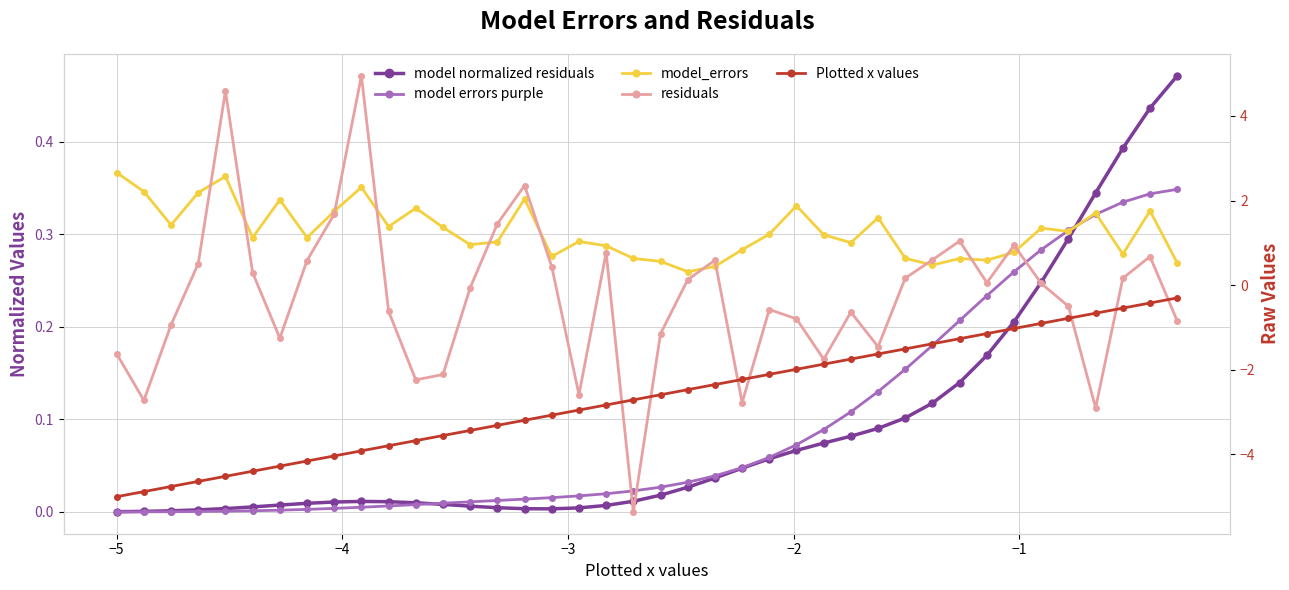

Reading left to right, transcribe all the data shown in this chart.

model normalized residuals: 0.0	0.0	0.0	0.0	0.0	0.0	0.0	0.0	0.0	0.0	0.0	0.0	0.0	0.0	0.0	0.0	0.0	0.0	0.0	0.0	0.0	0.0	0.0	0.0	0.1	0.1	0.1	0.1	0.1	0.1	0.1	0.1	0.2	0.2	0.2	0.3	0.3	0.4	0.4	0.5
model errors purple: 0.0	0.0	0.0	0.0	0.0	0.0	0.0	0.0	0.0	0.0	0.0	0.0	0.0	0.0	0.0	0.0	0.0	0.0	0.0	0.0	0.0	0.0	0.0	0.0	0.1	0.1	0.1	0.1	0.1	0.2	0.2	0.2	0.2	0.3	0.3	0.3	0.3	0.3	0.3	0.3
model_errors: 2.7	2.2	1.4	2.2	2.6	1.1	2.0	1.1	1.7	2.3	1.4	1.8	1.4	1.0	1.0	2.0	0.7	1.0	0.9	0.6	0.6	0.3	0.4	0.8	1.2	1.9	1.2	1.0	1.6	0.6	0.5	0.6	0.6	0.8	1.3	1.3	1.7	0.7	1.8	0.5
residuals: -1.6	-2.7	-0.9	0.5	4.6	0.3	-1.3	0.6	1.7	4.9	-0.6	-2.2	-2.1	-0.1	1.5	2.4	0.4	-2.6	0.8	-5.4	-1.1	0.1	0.6	-2.8	-0.6	-0.8	-1.8	-0.6	-1.5	0.2	0.6	1.0	0.1	0.9	0.0	-0.5	-2.9	0.2	0.7	-0.8
Plotted x values: -5.0	-4.9	-4.8	-4.6	-4.5	-4.4	-4.3	-4.2	-4.0	-3.9	-3.8	-3.7	-3.6	-3.4	-3.3	-3.2	-3.1	-3.0	-2.8	-2.7	-2.6	-2.5	-2.3	-2.2	-2.1	-2.0	-1.9	-1.7	-1.6	-1.5	-1.4	-1.3	-1.1	-1.0	-0.9	-0.8	-0.7	-0.5	-0.4	-0.3